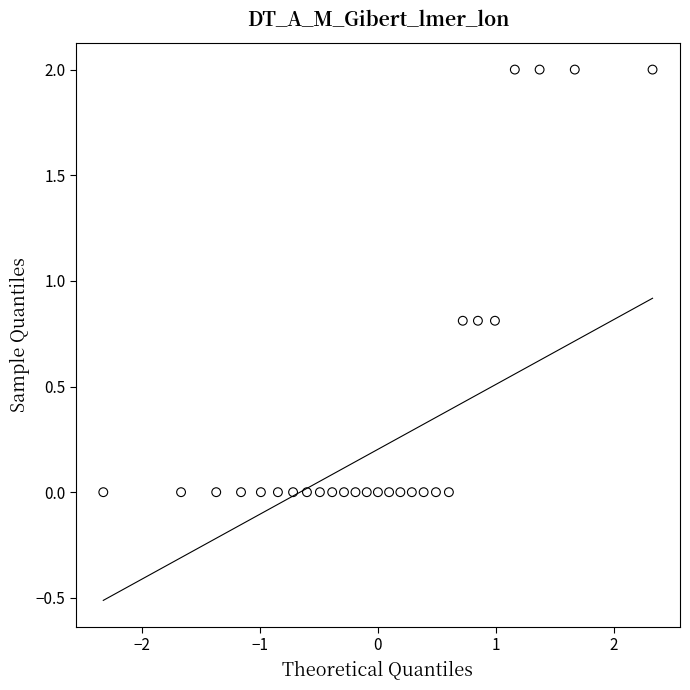

What is the range of X values (max minus min)?

4.7